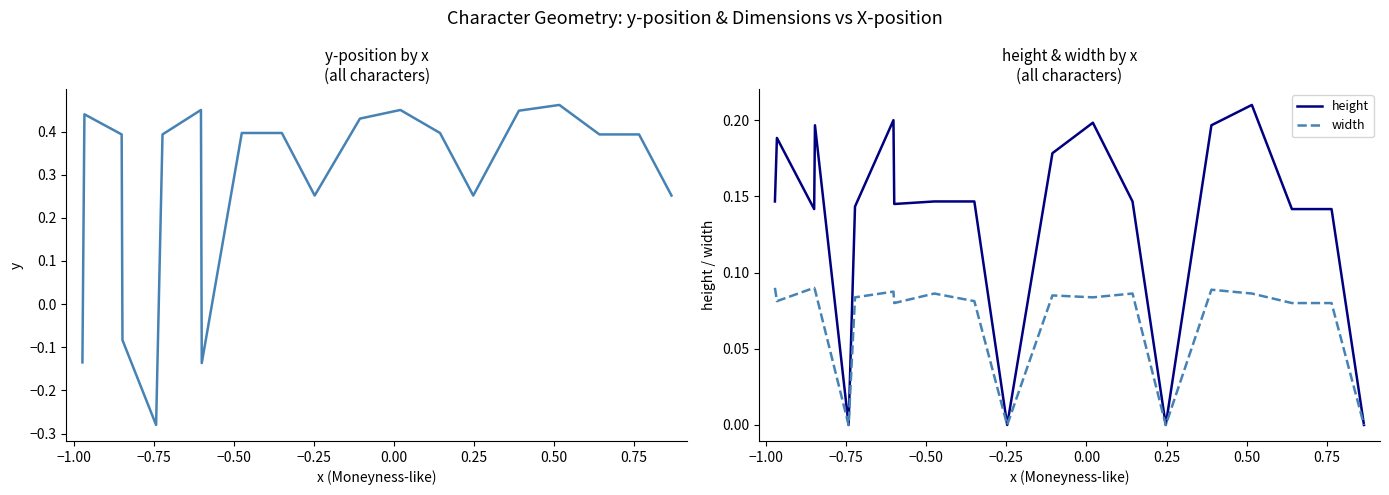

Count the height values in the range 0 to 1.

20